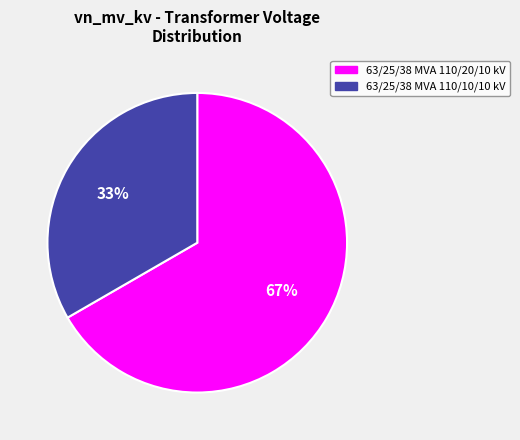

The 63/25/38 MVA 110/10/10 kV slice represents 33% of the pie. True or false?

True